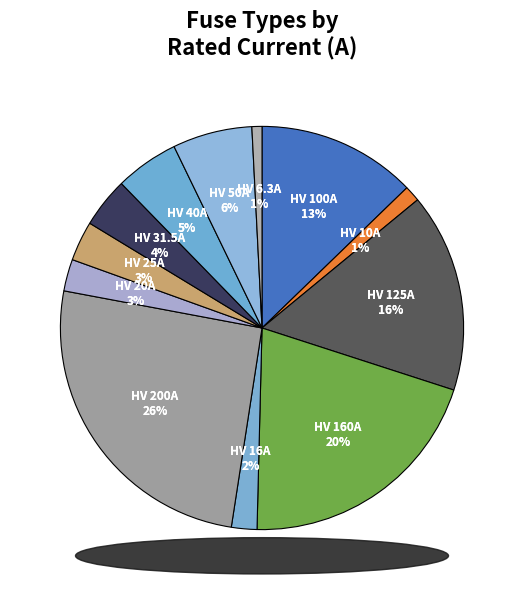

The HV 20A slice represents 3% of the pie. True or false?

True